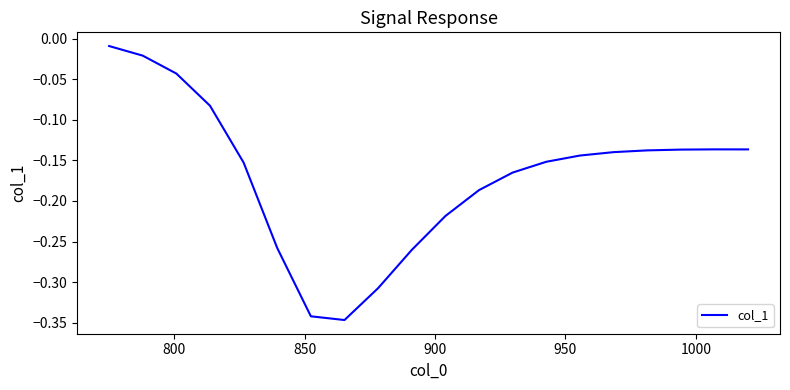

What is the difference between the maximum and minimum values?

0.3